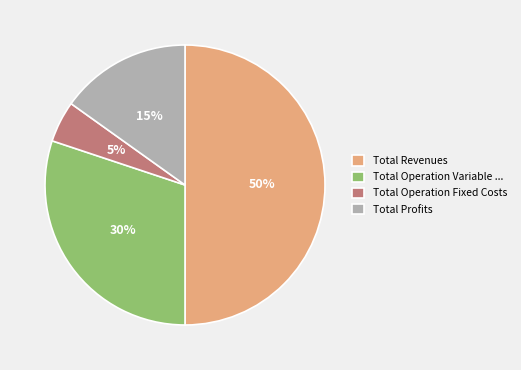

What is the largest slice in the pie chart?

Total Revenues